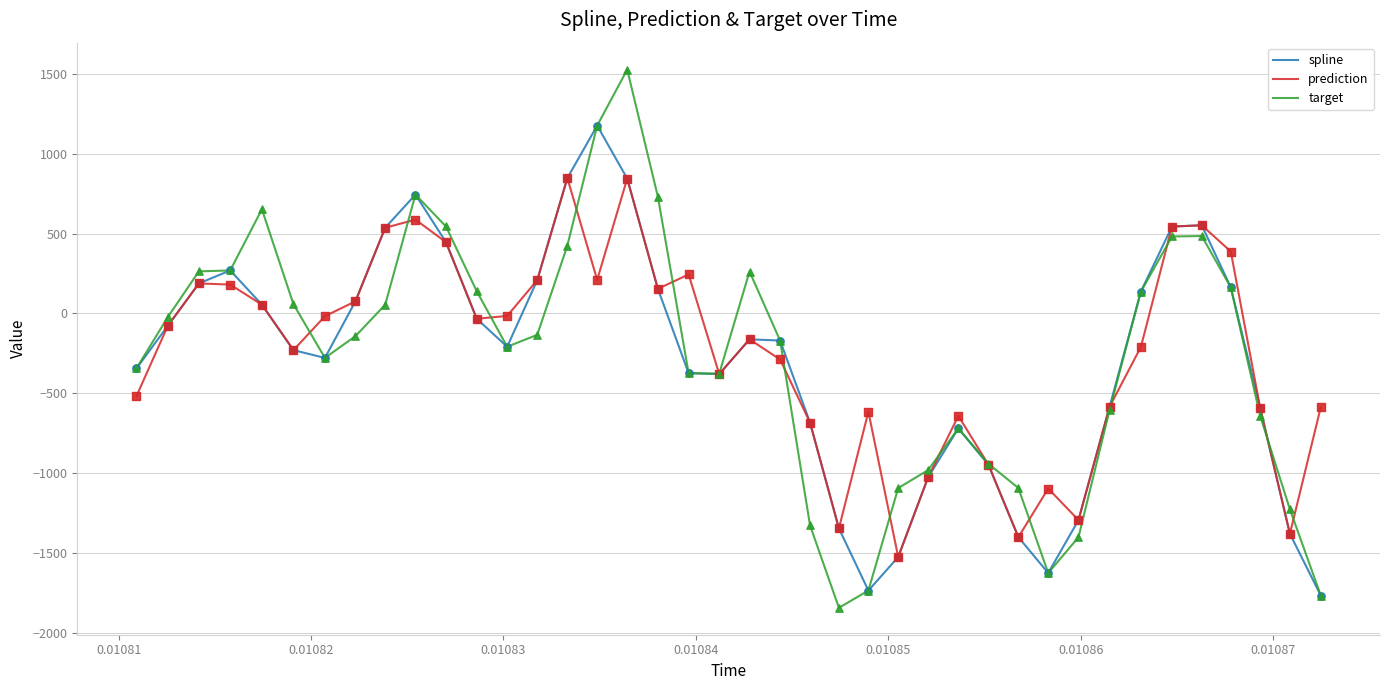

Which series has the largest range (max minus min)?

target